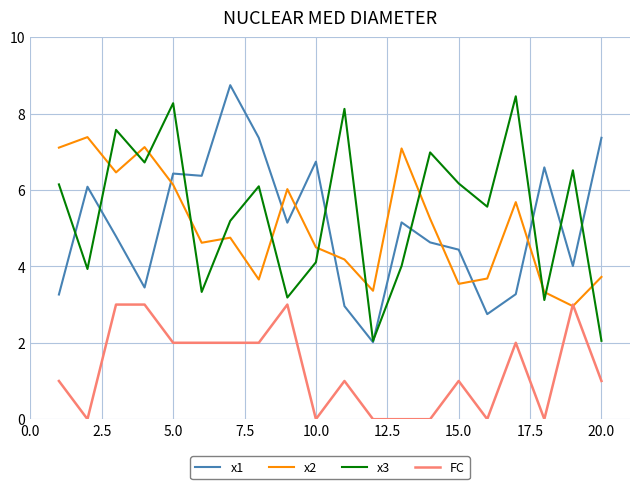

True or false: x1 and FC intersect in this chart.

False